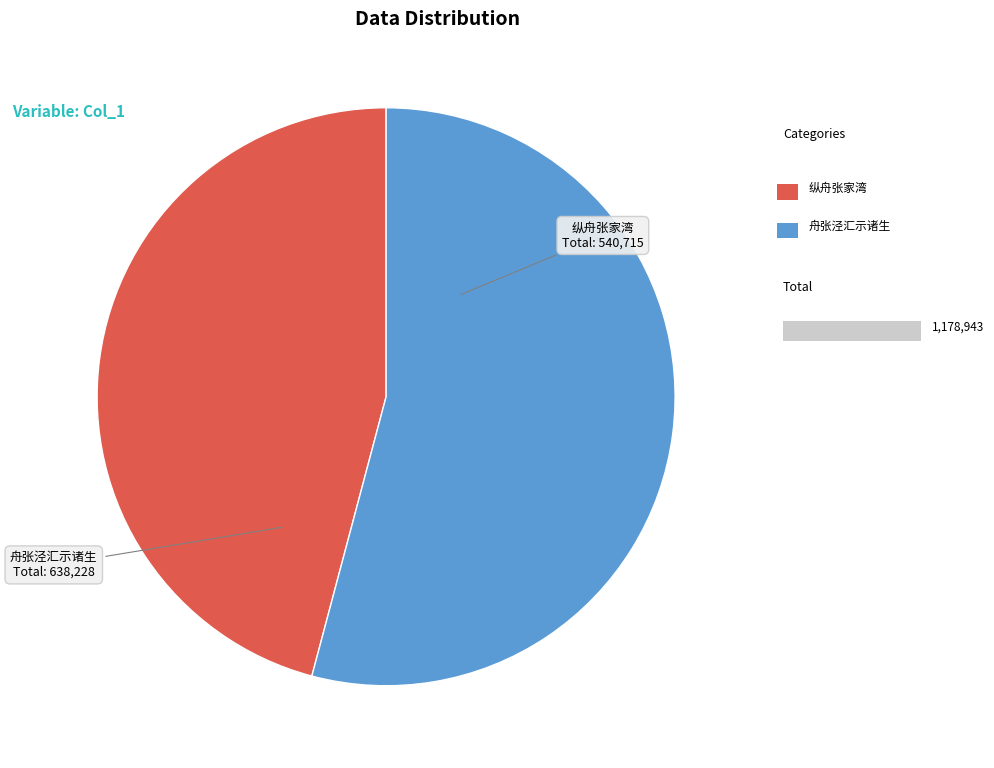

Approximately how many times larger is the value at 舟张泾汇示诸生 compared to 纵舟张家湾?

1.2